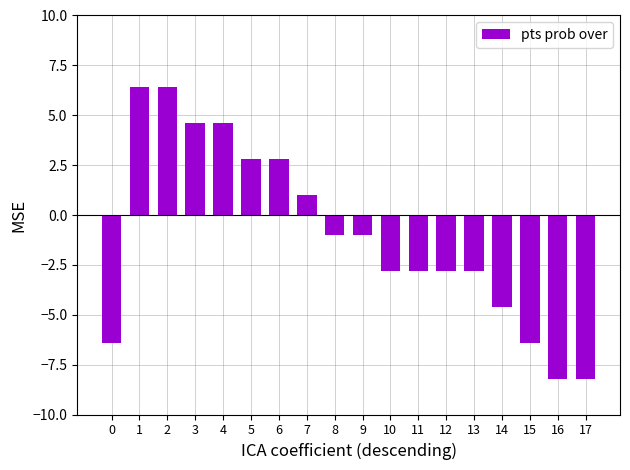

Which has a higher value, 12 or 7?

7